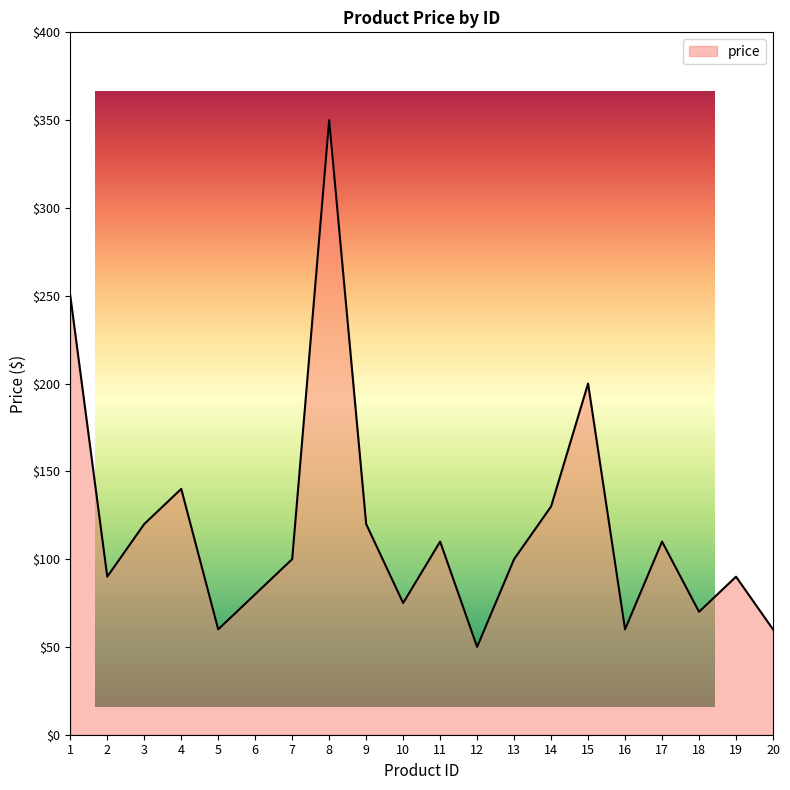

How many interior local peaks (higher than both neighbors) does the data have?

6